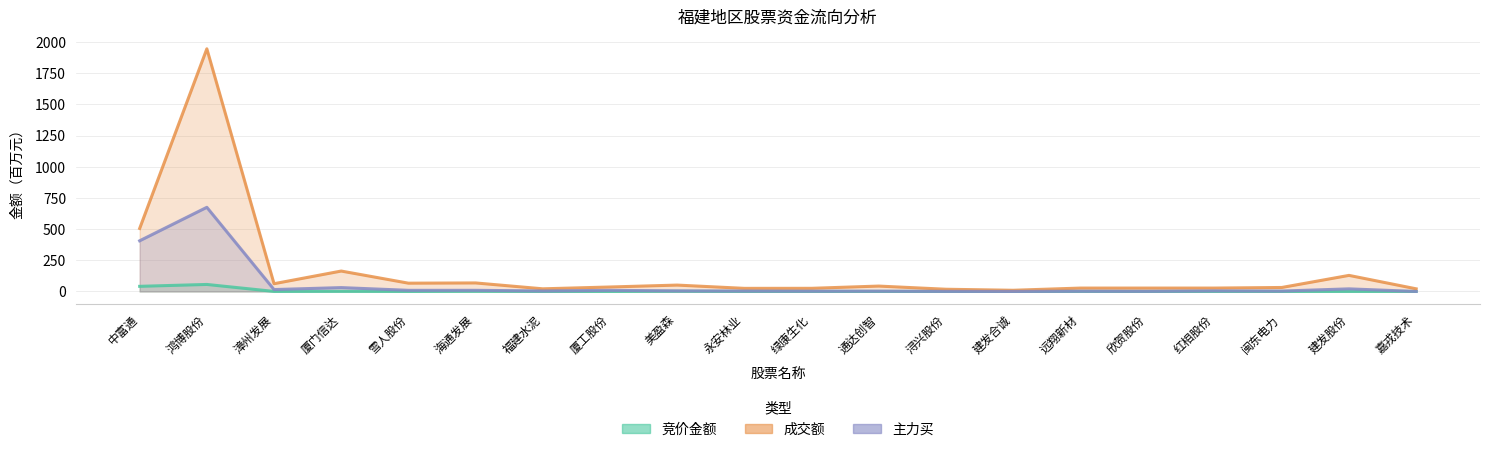

Which series has the widest spread of values?

成交额